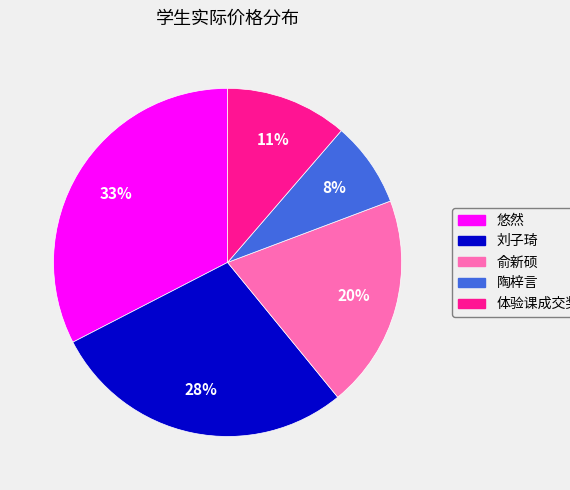

Combined, do 体验课成交奖励 and 陶梓言 account for over 50%?

No